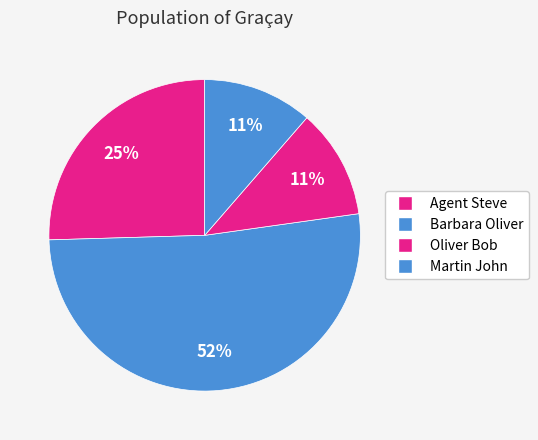

Rank the categories by value from highest to lowest.

Barbara Oliver, Agent Steve, Oliver Bob, Martin John